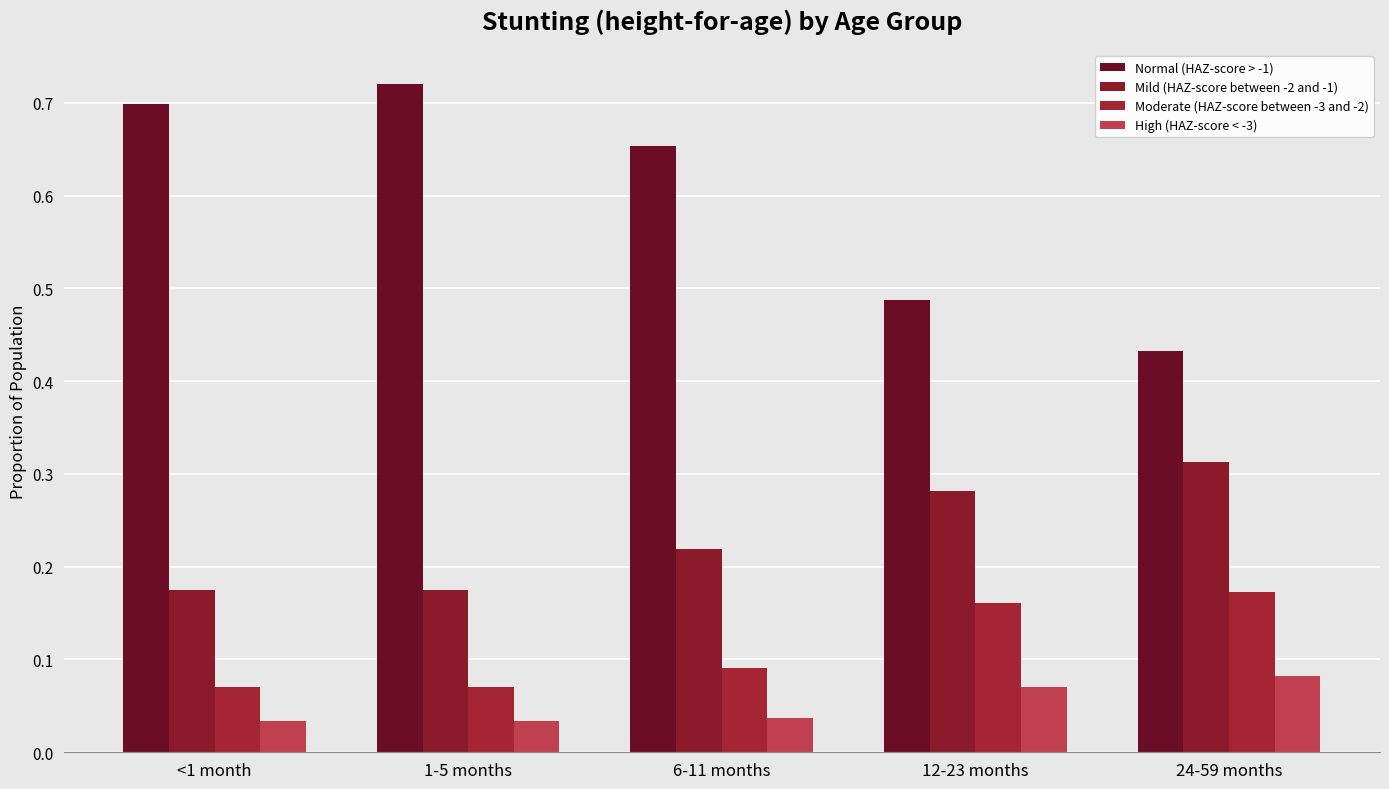

What is the minimum value for Normal (HAZ-score > -1)?

0.4